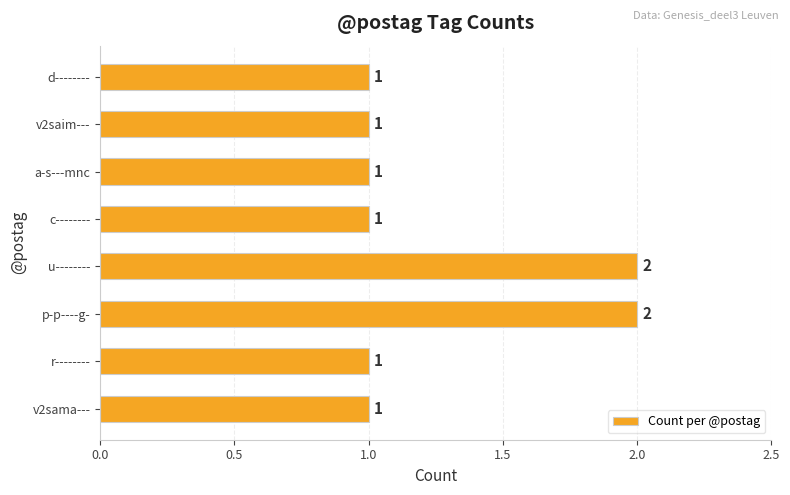

Reading top to bottom, transcribe all the data shown in this chart.

d--------=1	v2saim---=1	a-s---mnc=1	c--------=1	u--------=2	p-p----g-=2	r--------=1	v2sama---=1